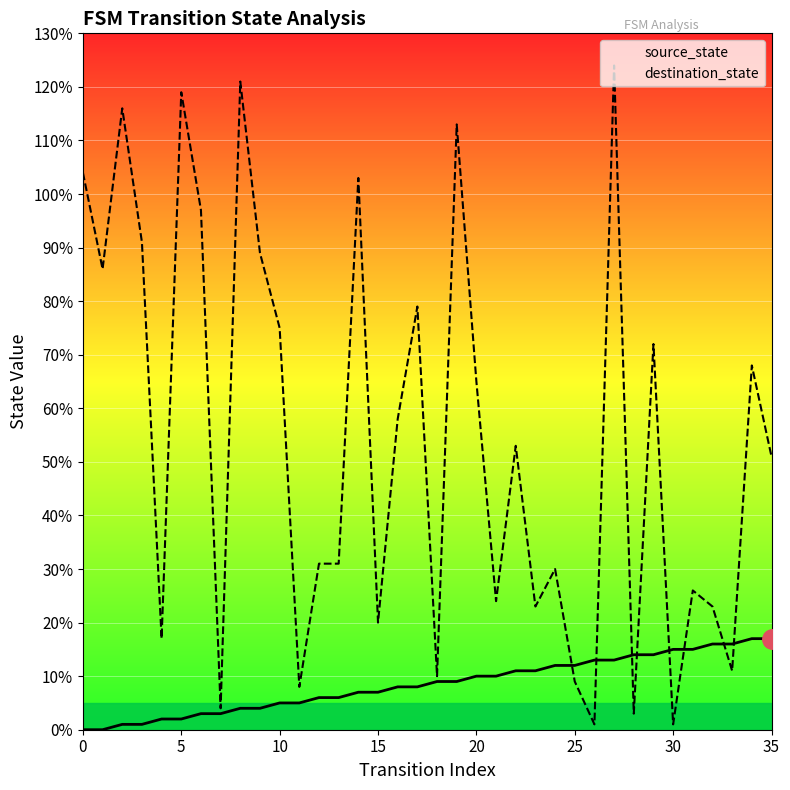

What is the label of the 17th point from the right?

19